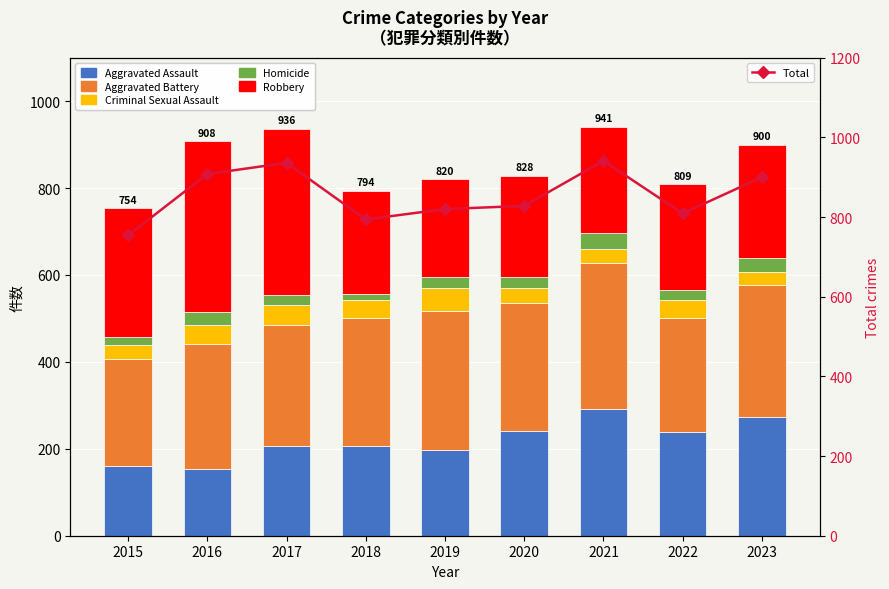

What is the value of the Robbery bar at the 9th from the left?

261